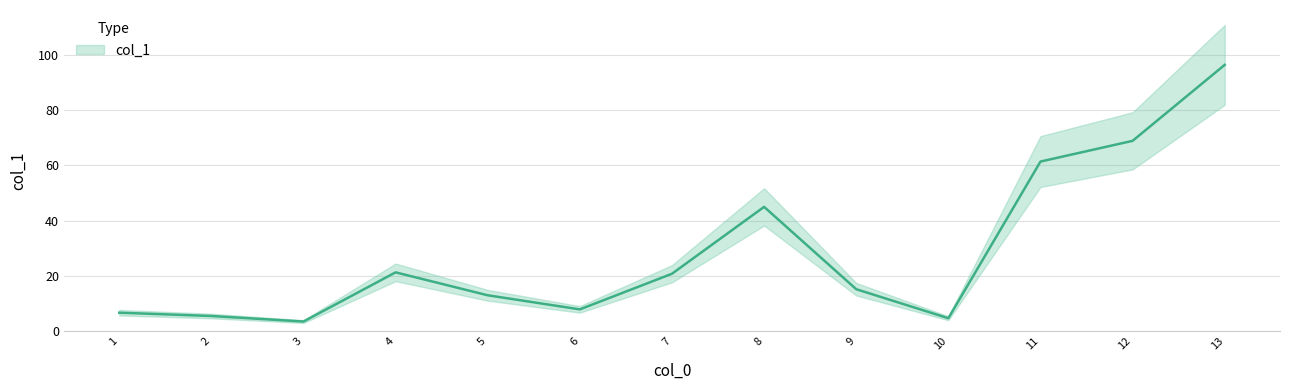

What is the difference between the maximum and minimum values?

92.9